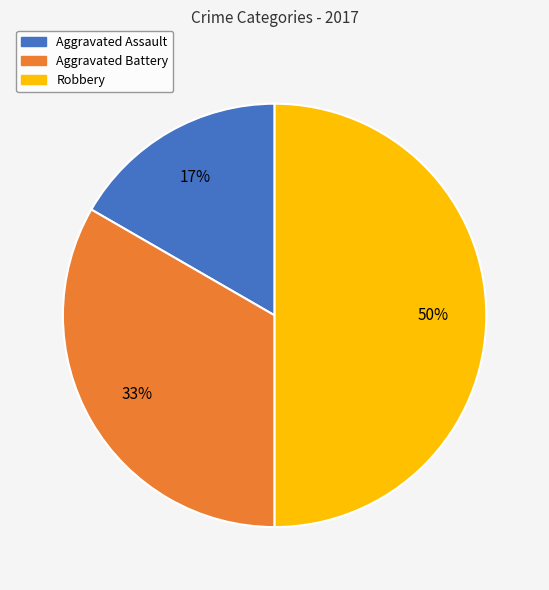

To the nearest percent, what portion does Aggravated Assault represent?

17%